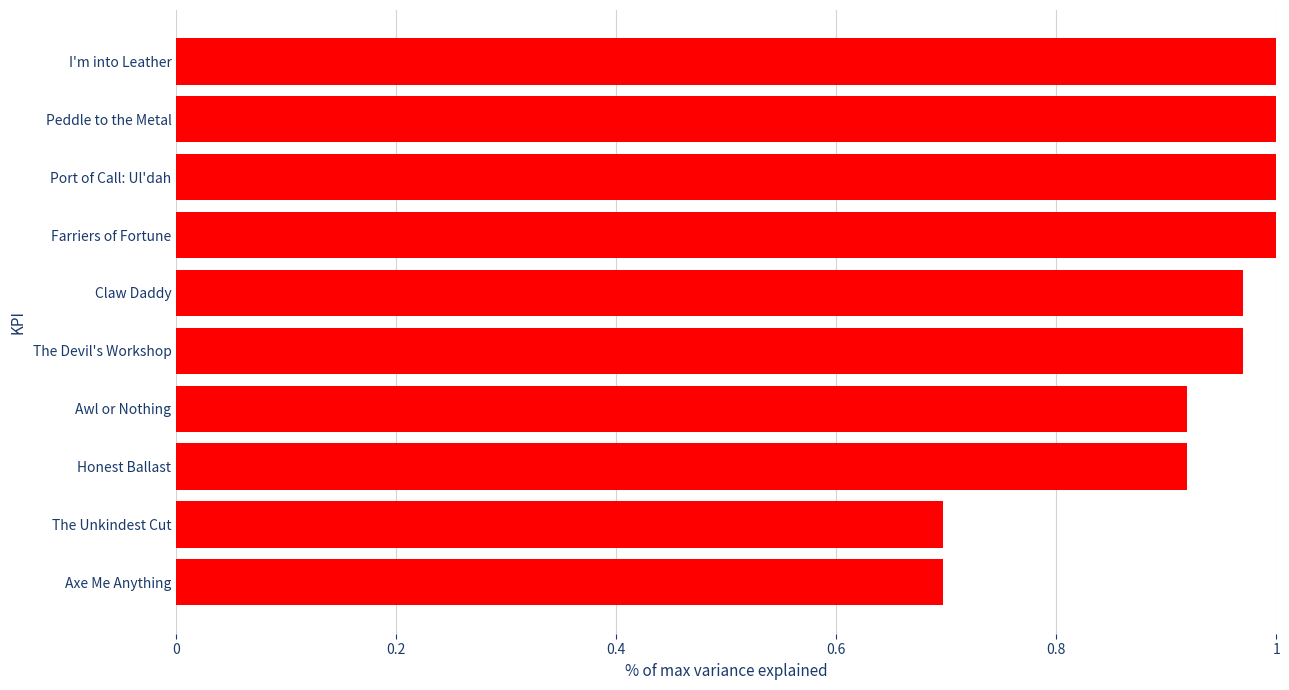

The value at I'm into Leather is 1.0. True or false?

True